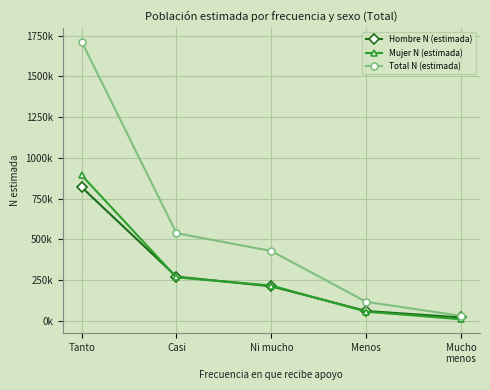

What is the label of the 3rd point from the left?

Ni mucho